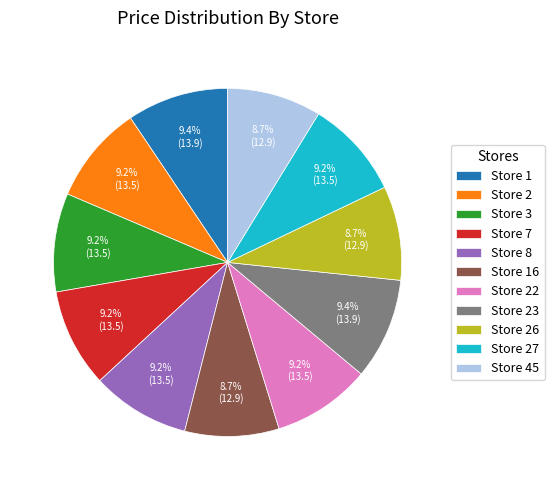

Does any single category account for the majority?

No